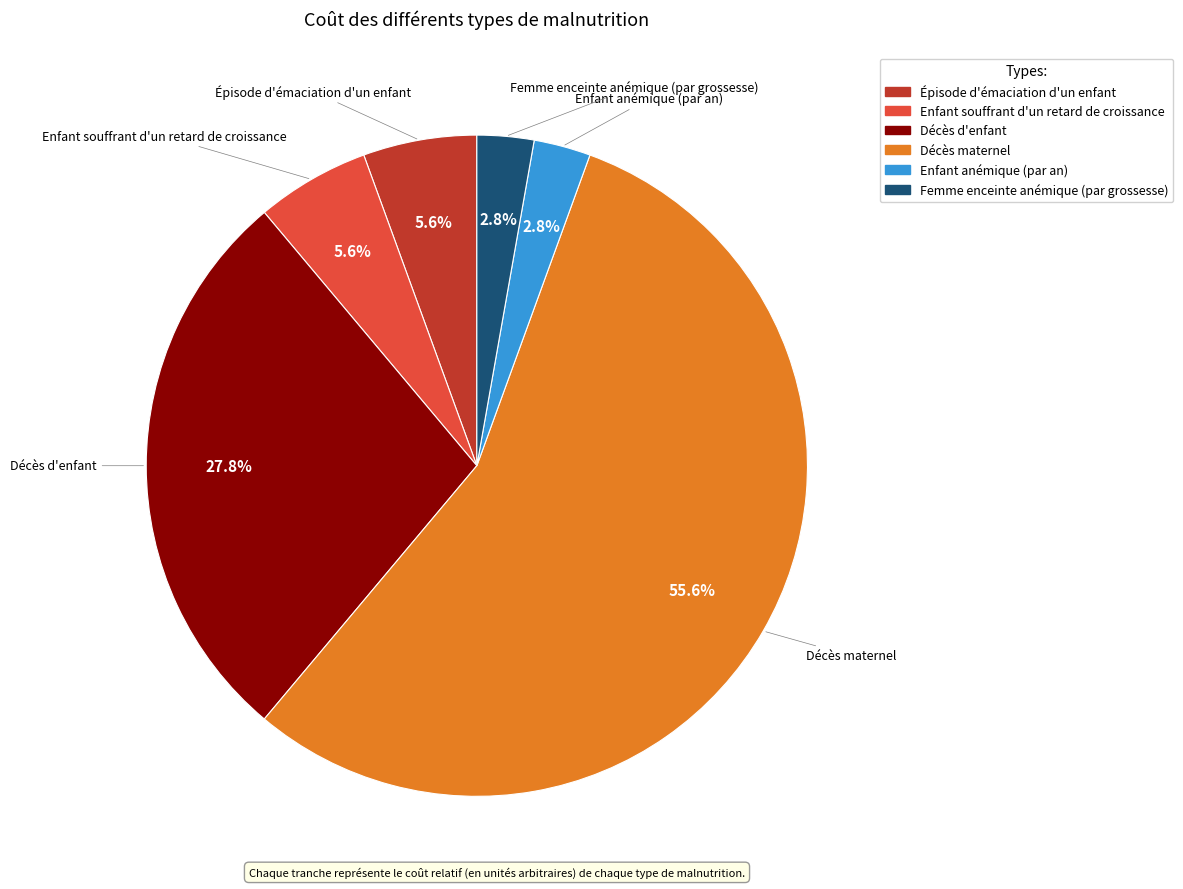

The Décès d'enfant slice represents 15% of the pie. True or false?

False